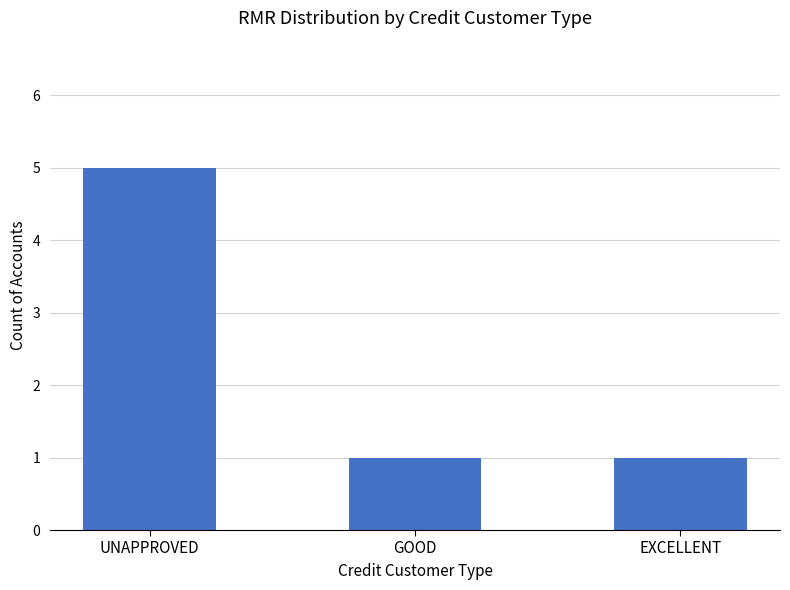

What is the label of the 2nd bar from the right?

GOOD